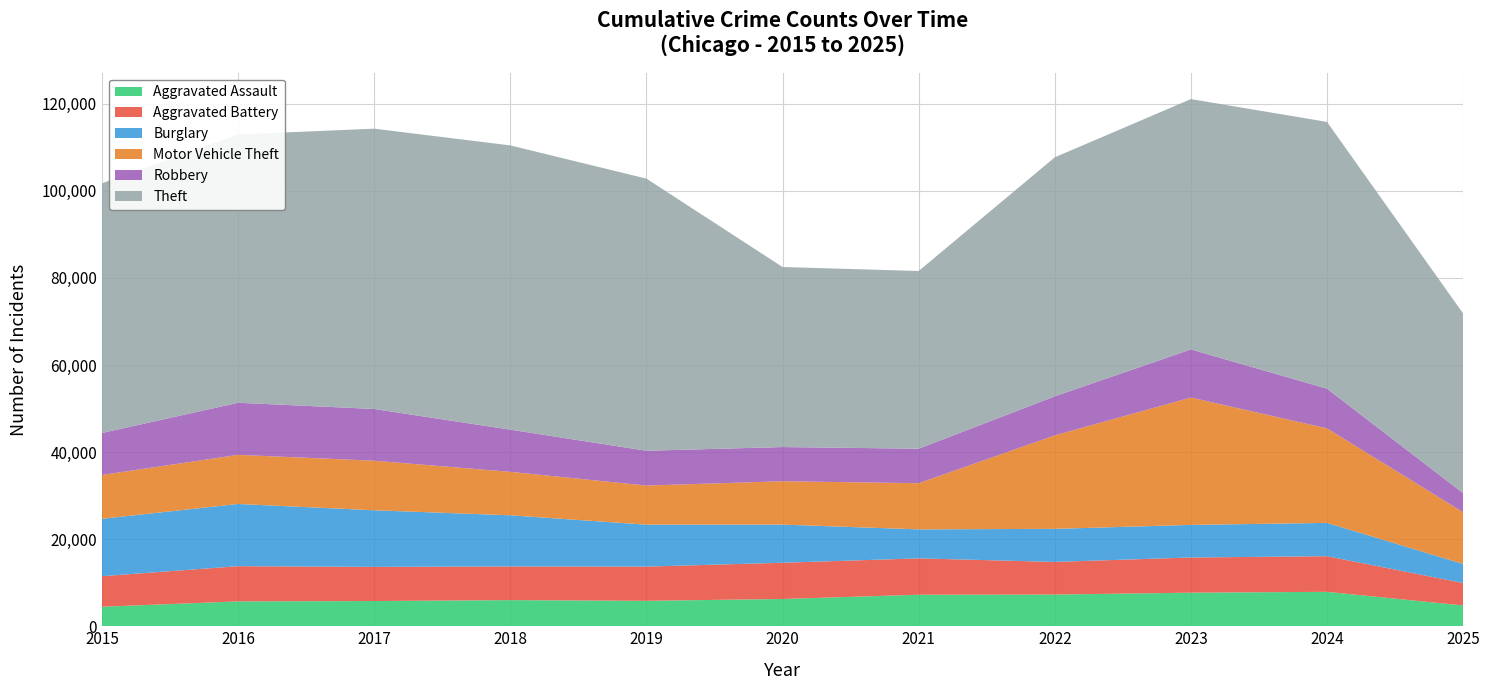

Reading right to left, extract all data points from this chart.

Aggravated Assault: 2025=4778	2024=7905	2023=7712	2022=7281	2021=7242	2020=6265	2019=5841	2018=6002	2017=5793	2016=5713	2015=4480
Aggravated Battery: 2025=5152	2024=8182	2023=8080	2022=7495	2021=8348	2020=8320	2019=7858	2018=7734	2017=7845	2016=8085	2015=7018
Burglary: 2025=4377	2024=7654	2023=7486	2022=7594	2021=6661	2020=8758	2019=9639	2018=11747	2017=13001	2016=14289	2015=13184
Motor Vehicle Theft: 2025=11886	2024=21711	2023=29255	2022=21472	2021=10605	2020=9962	2019=8978	2018=9985	2017=11380	2016=11285	2015=10068
Robbery: 2025=4371	2024=9115	2023=11052	2022=8964	2021=7920	2020=7855	2019=7995	2018=9681	2017=11881	2016=11960	2015=9638
Theft: 2025=41278	2024=61274	2023=57493	2022=54899	2021=40821	2020=41350	2019=62499	2018=65290	2017=64386	2016=61625	2015=57353